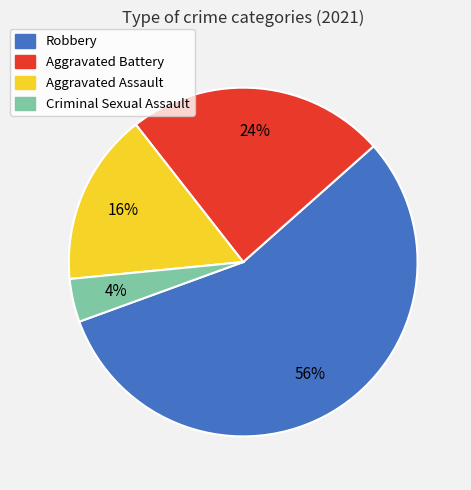

Is the sum of Aggravated Battery and Aggravated Assault greater than half?

No